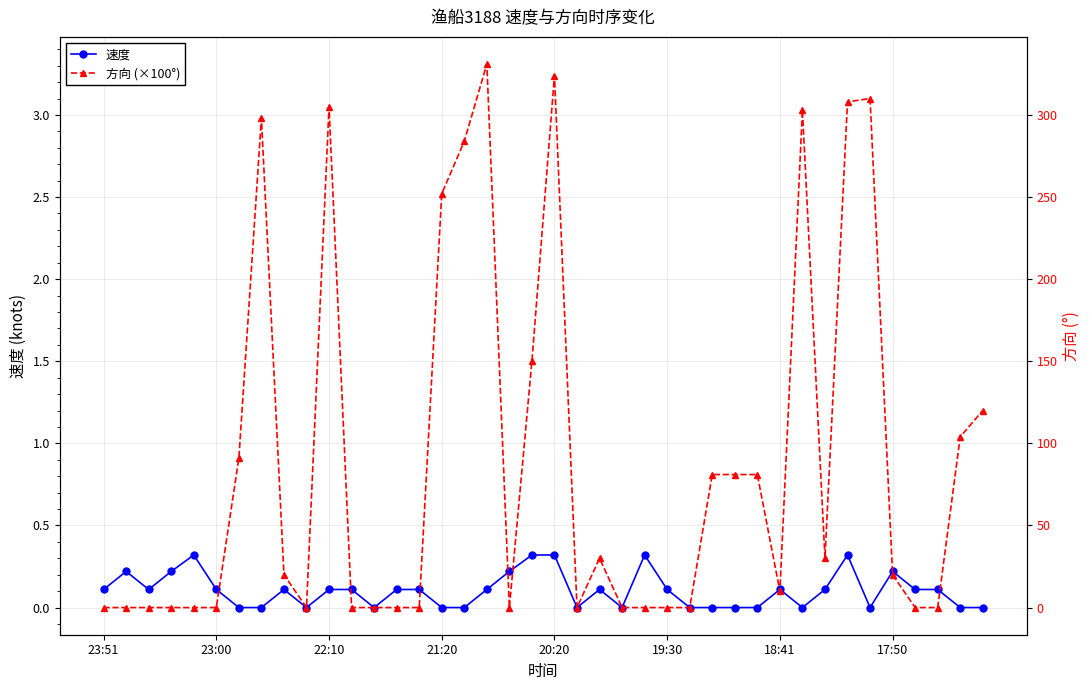

Where is 方向 (×100°) nearest to the value 1?

38